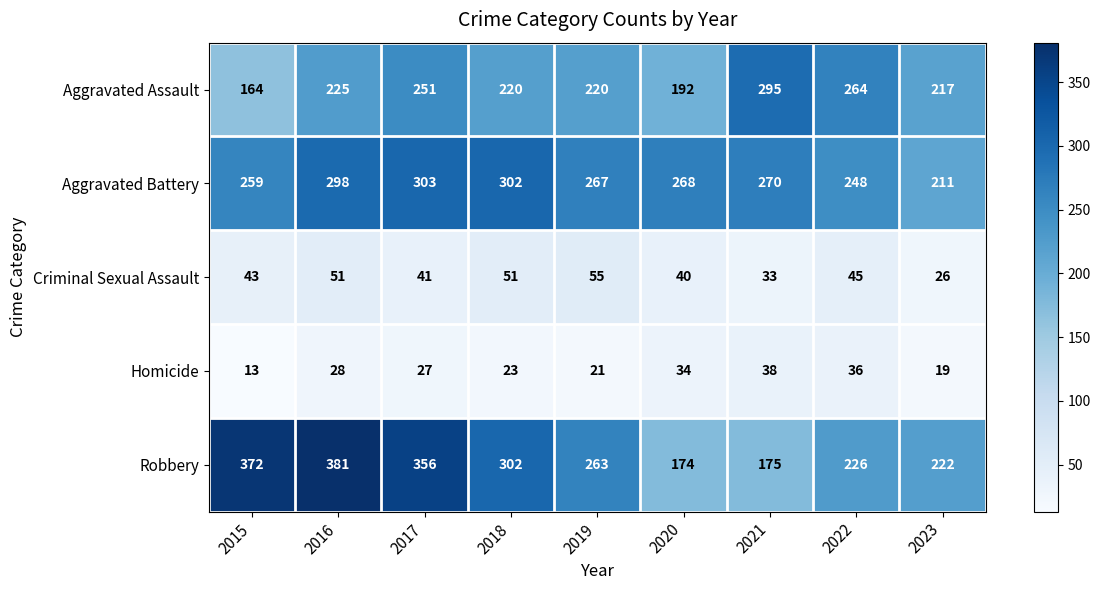

Is it true that Homicide equals 38 at 2021?

True